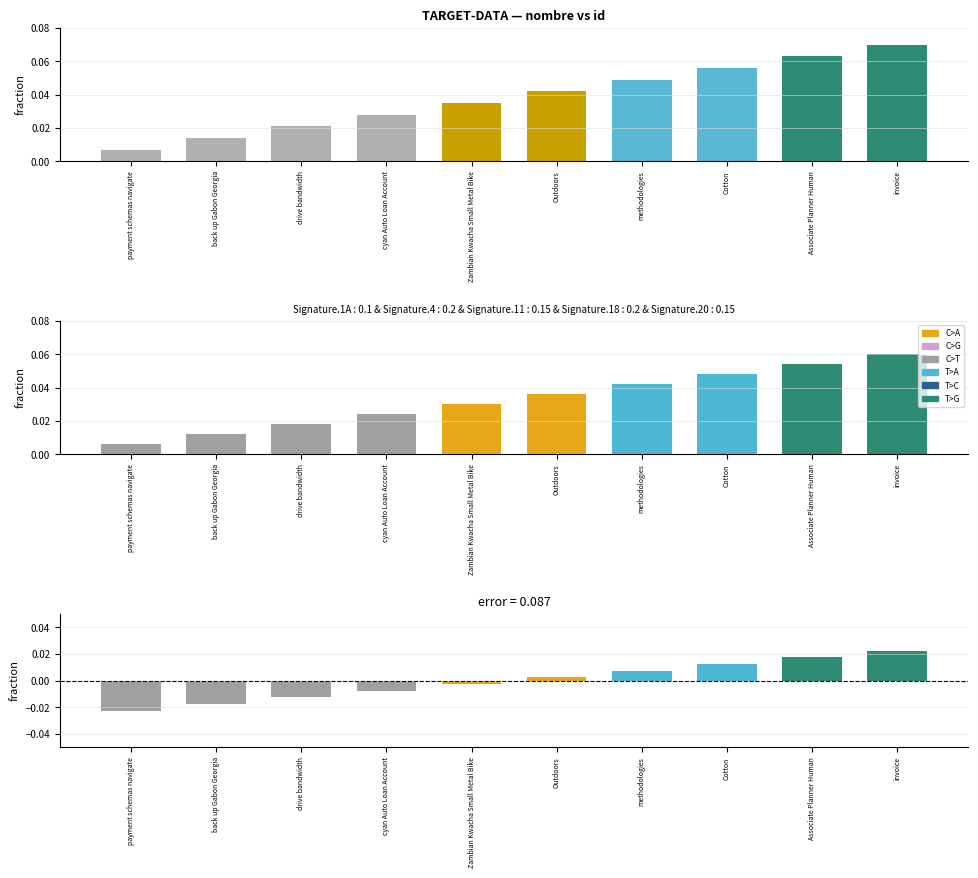

What is the label of the 6th bar from the right?

Zambian Kwacha Small Metal Bike